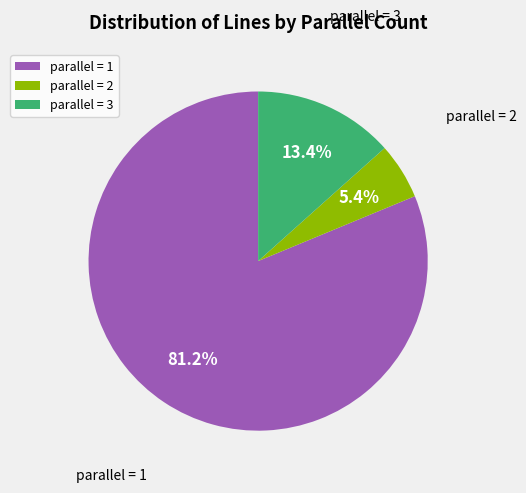

What is the ratio of the value at parallel = 2 to the value at parallel = 3?

0.4